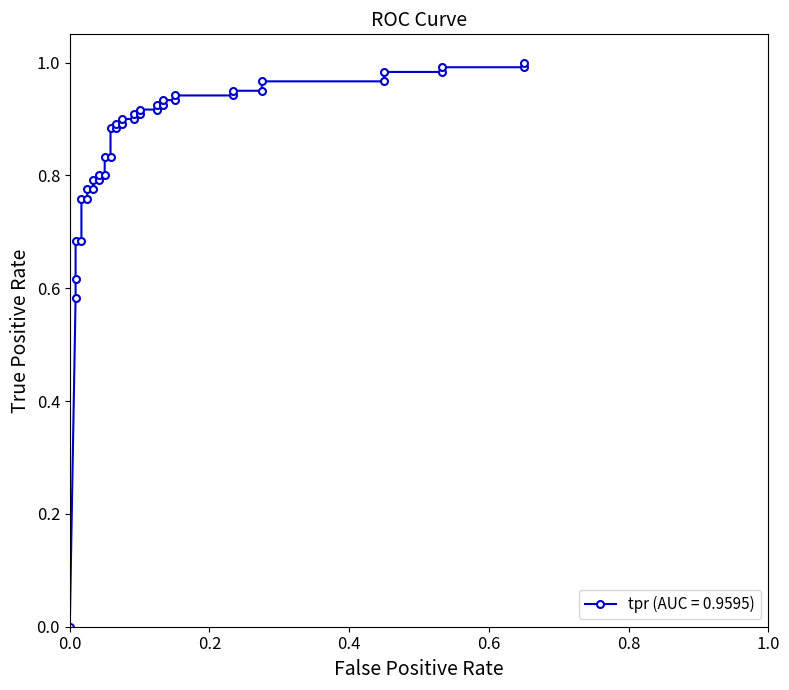

Rank the categories by value from lowest to highest.

0, 0.008333333333333333, 0.008333333333333333, 0.008333333333333333, 0.01666666666666667, 0.01666666666666667, 0.025, 0.025, 0.03333333333333333, 0.03333333333333333, 0.04166666666666666, 0.04166666666666666, 0.05, 0.05, 0.05833333333333333, 0.05833333333333333, 0.06666666666666667, 0.06666666666666667, 0.075, 0.075, 0.09166666666666666, 0.09166666666666666, 0.1, 0.1, 0.125, 0.125, 0.1333333333333333, 0.1333333333333333, 0.15, 0.15, 0.2333333333333333, 0.2333333333333333, 0.275, 0.275, 0.45, 0.45, 0.5333333333333333, 0.5333333333333333, 0.65, 0.65